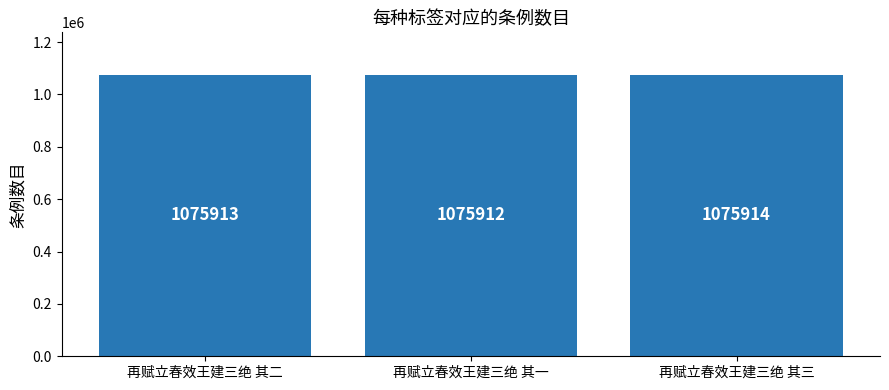

Rank the categories by value from lowest to highest.

再赋立春效王建三绝 其一, 再赋立春效王建三绝 其二, 再赋立春效王建三绝 其三